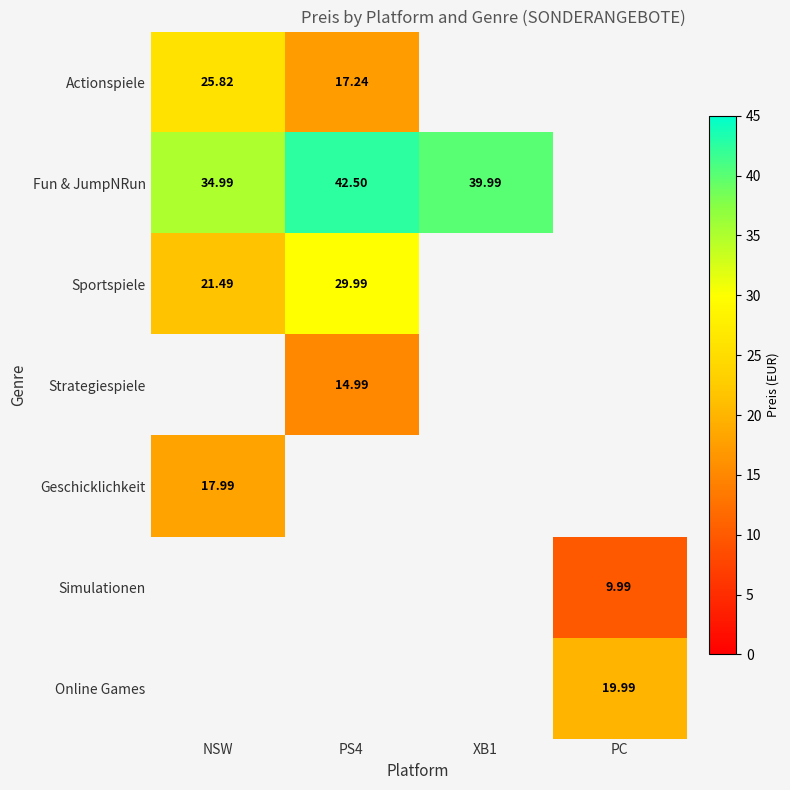

What is the spread (max minus min) of values at NSW?

17.0